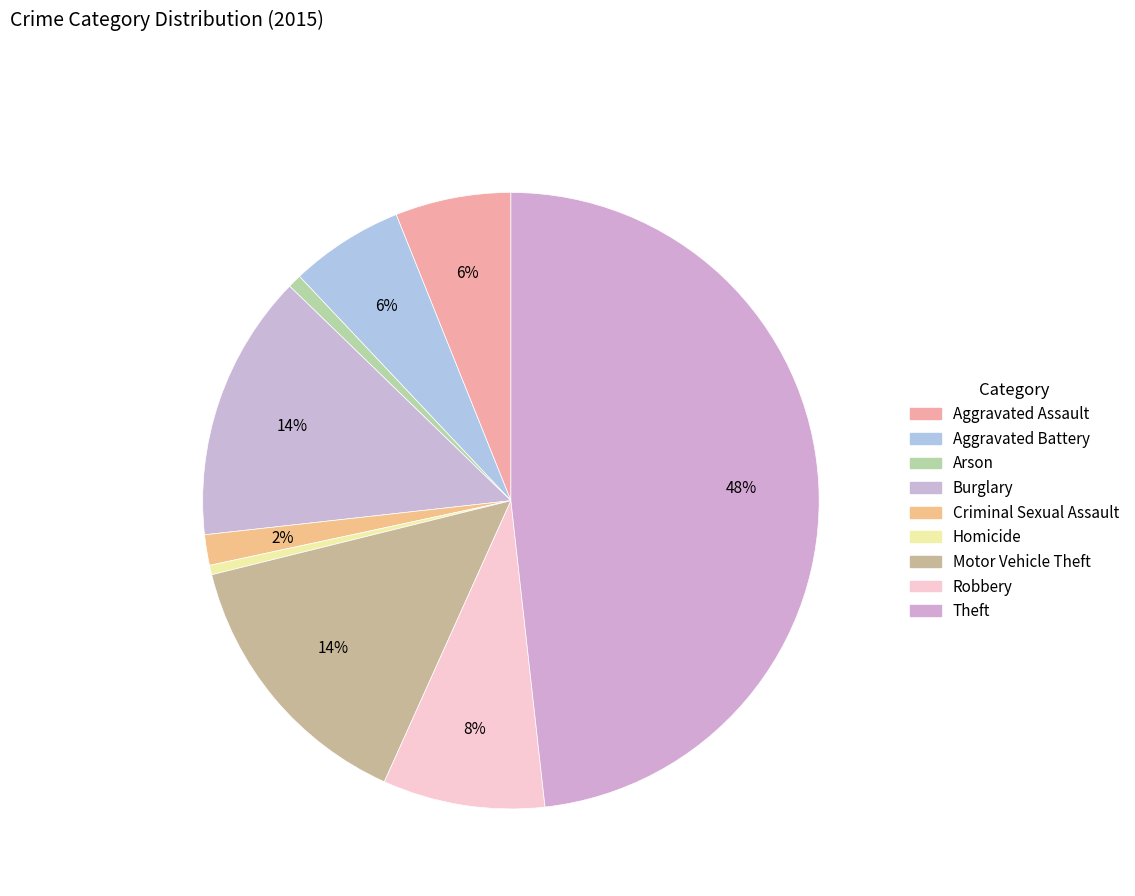

What is the smallest slice in the pie chart?

Homicide